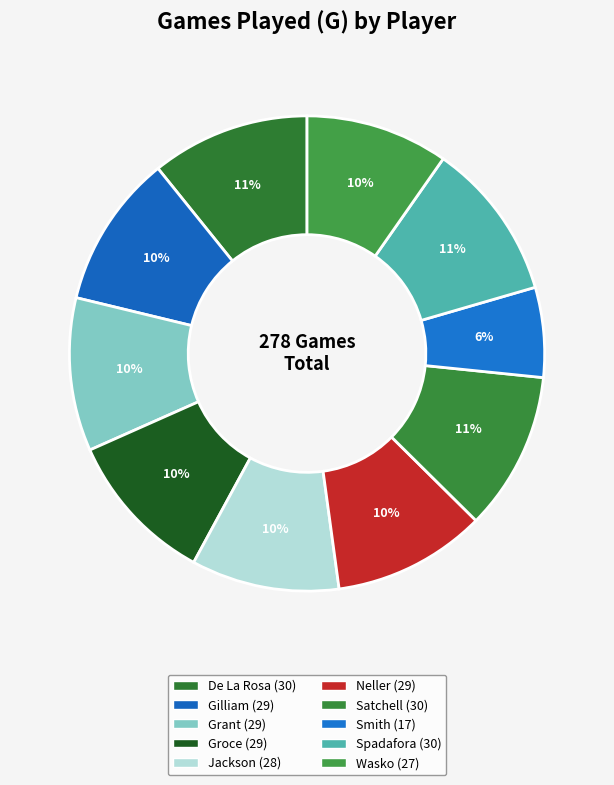

Is there any slice that represents more than half of the pie?

No